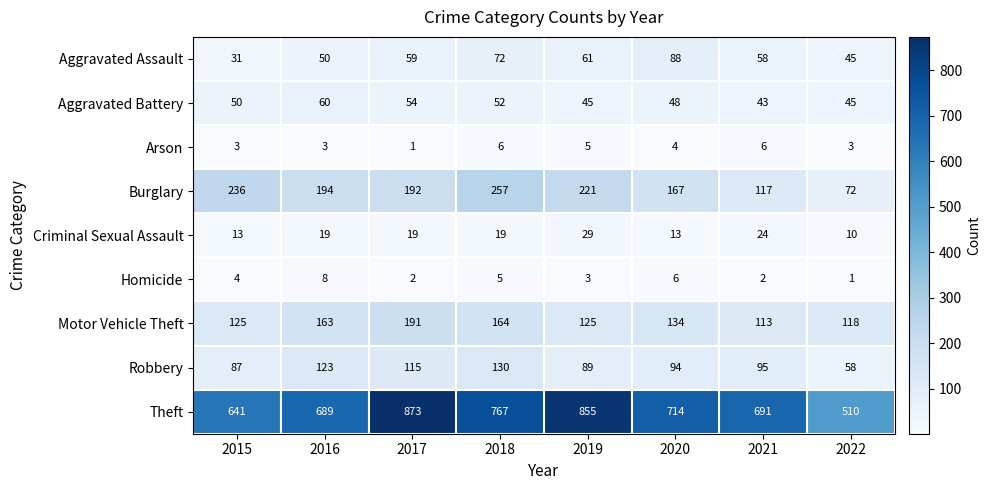

How many distinct data groups are displayed?

9